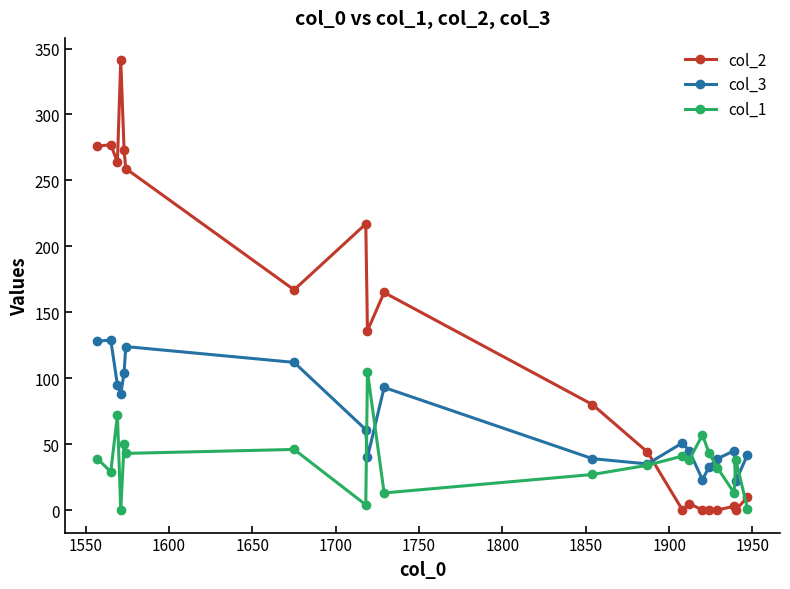

After their last crossing, which series has the higher values: col_2 or col_3?

col_3